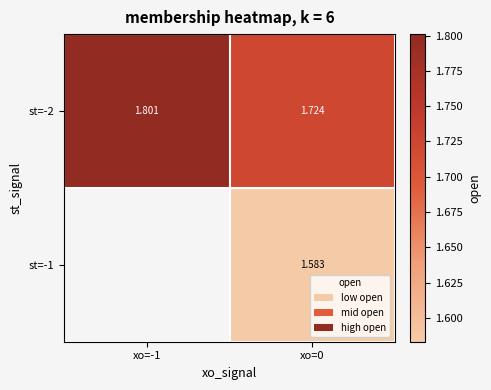

Is the value of st=-1 at xo=0 greater than the value of st=-2 at xo=0?

No